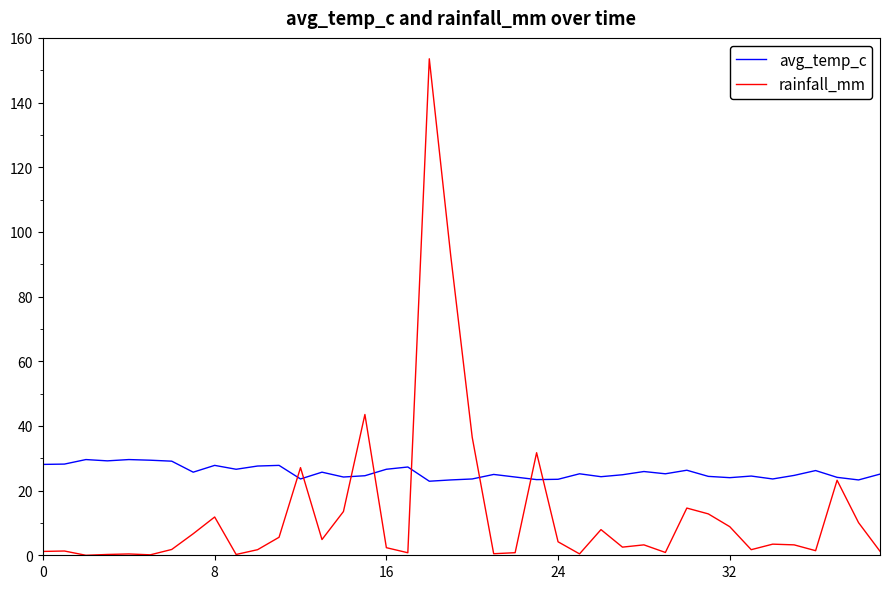

Which series has the largest range (max minus min)?

rainfall_mm